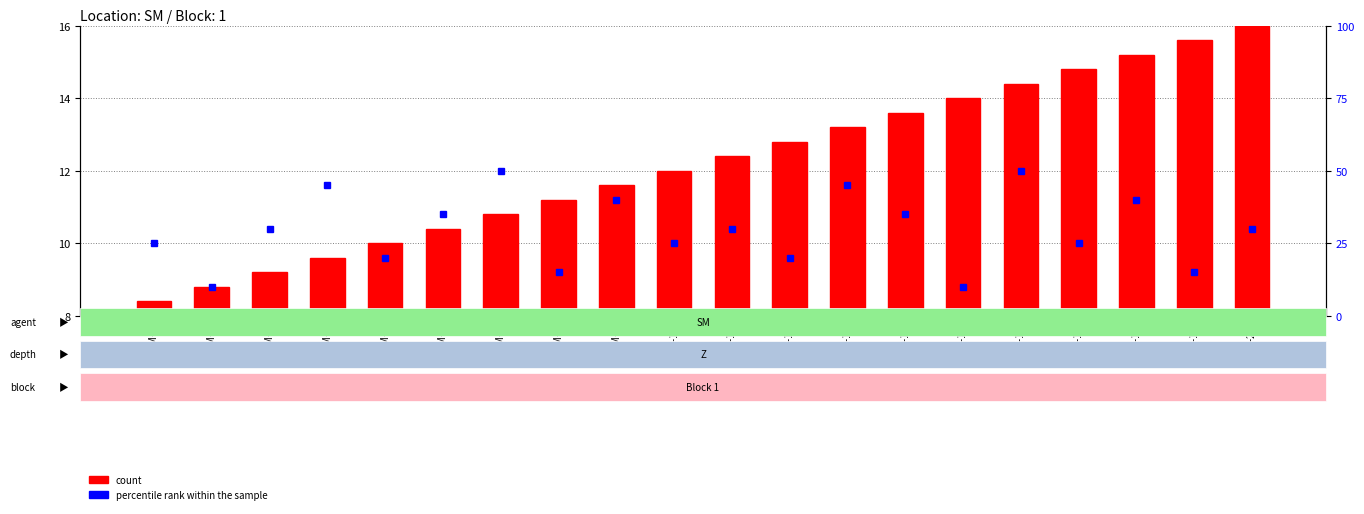

At which label is the value closest to 12?

SM-10